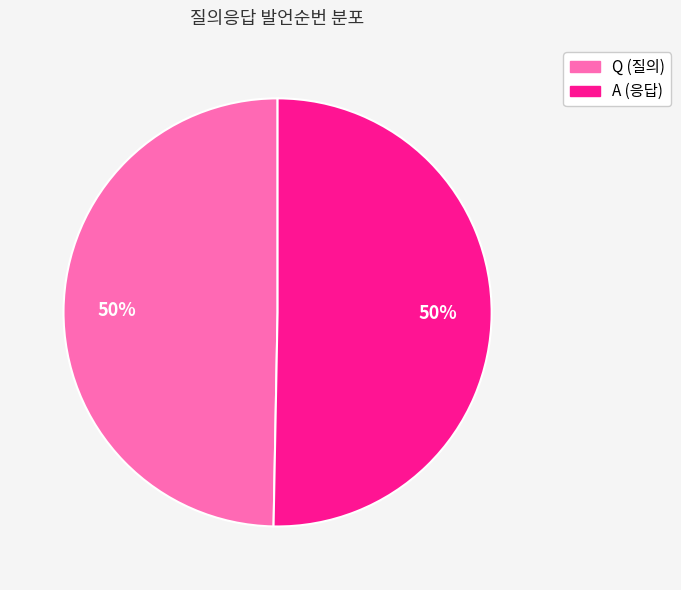

Do Q and A together represent more than half of the pie?

Yes